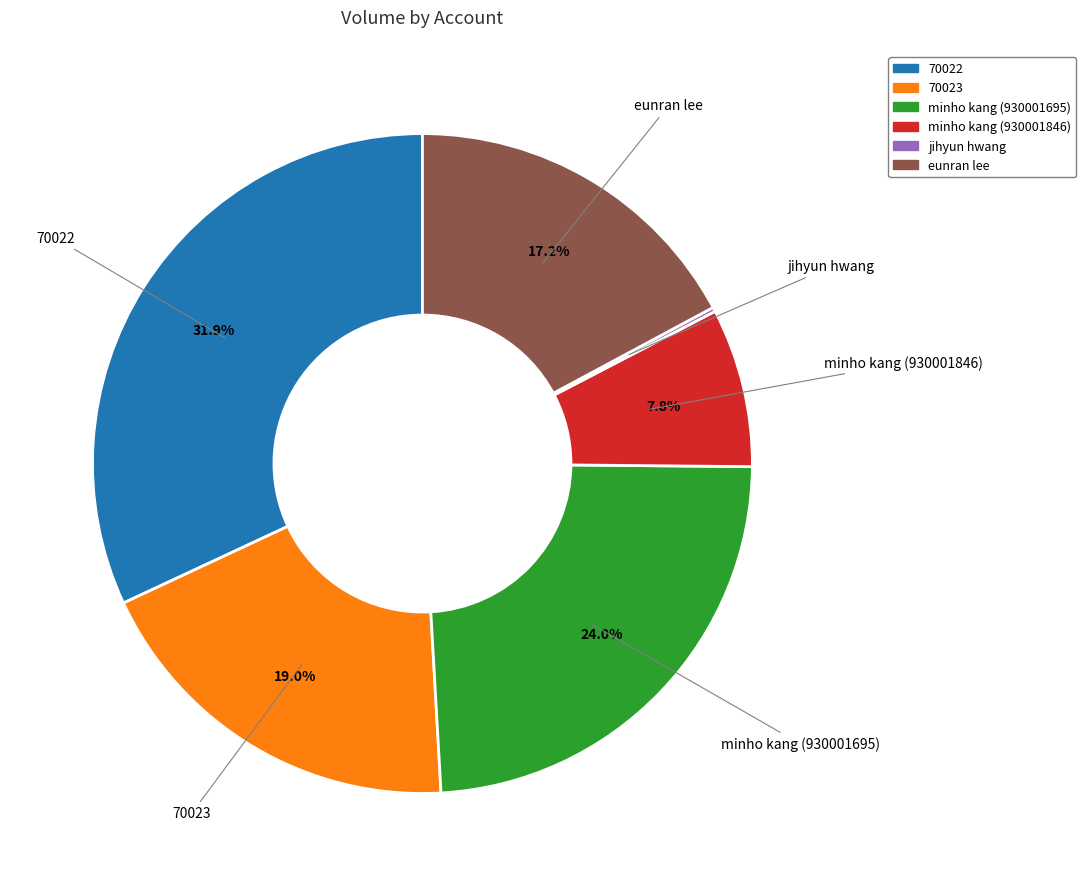

To the nearest percent, what is the combined percentage of minho kang (930001846) and minho kang (930001695)?

32%